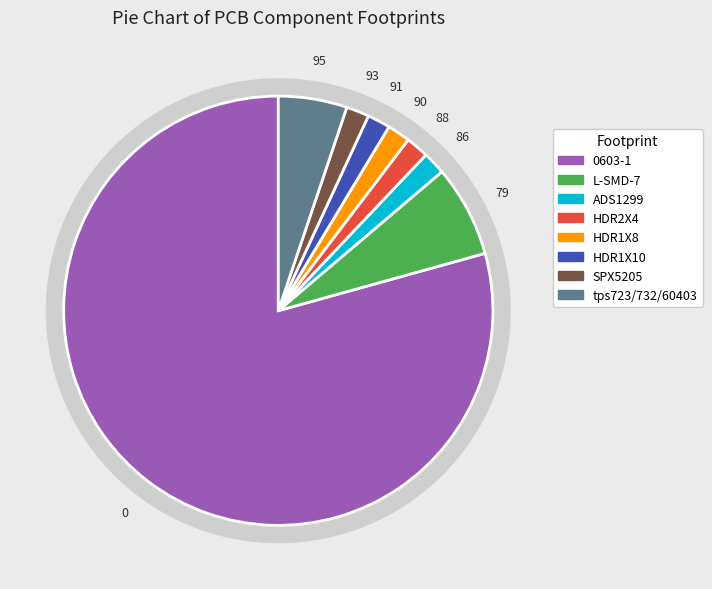

Does any single category account for the majority?

Yes